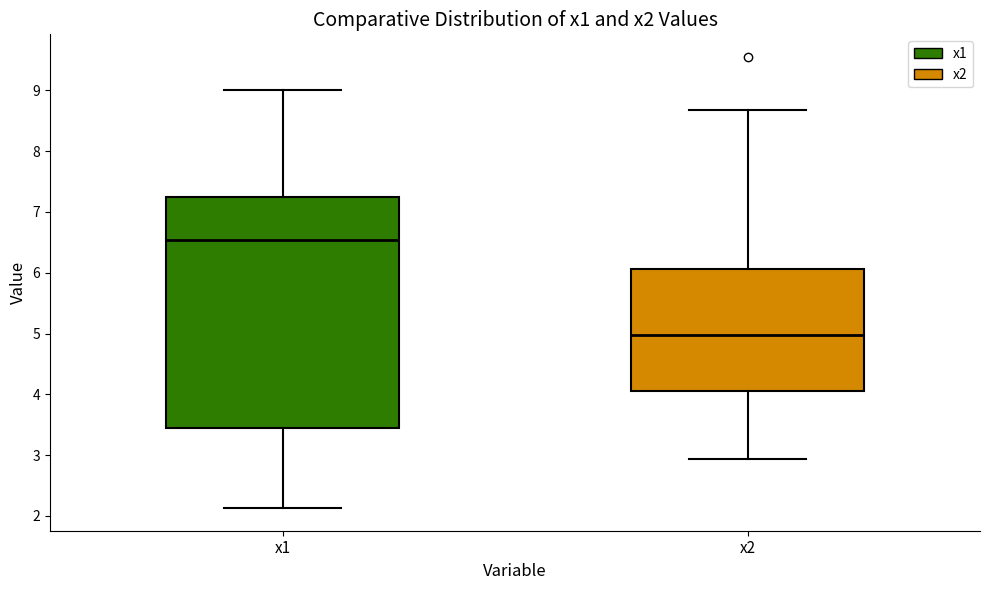

Which box's median line is the highest?

x1